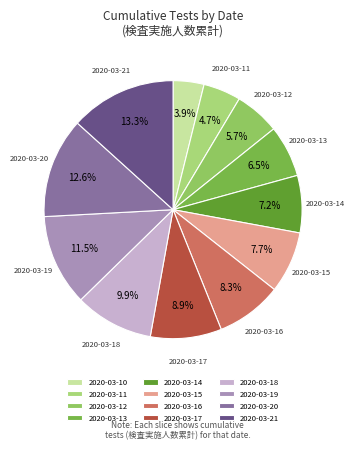

Do 2020-03-21 and 2020-03-13 together represent more than half of the pie?

No